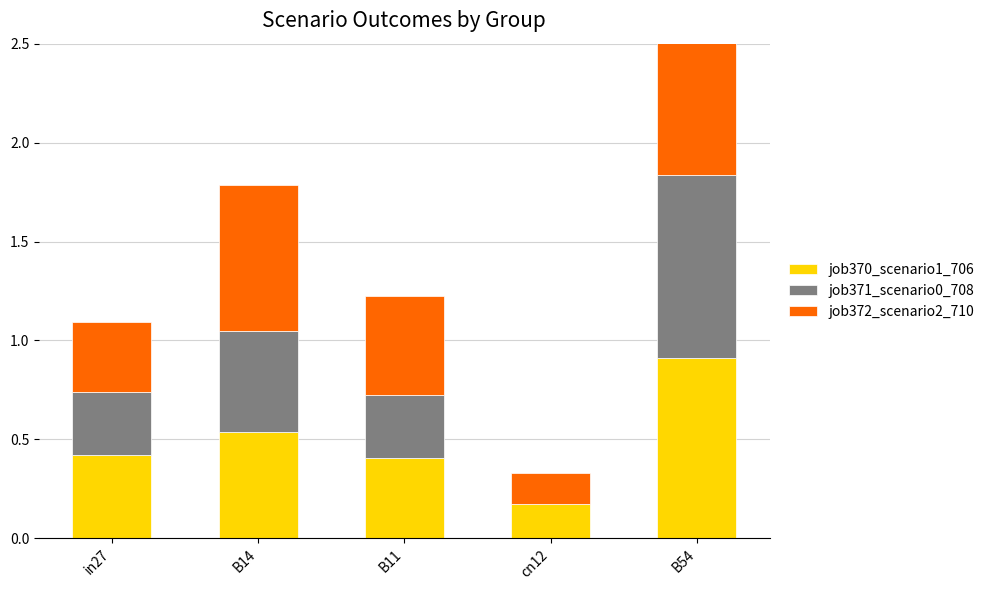

What is the average value of the job371_scenario0_708 series?

0.4